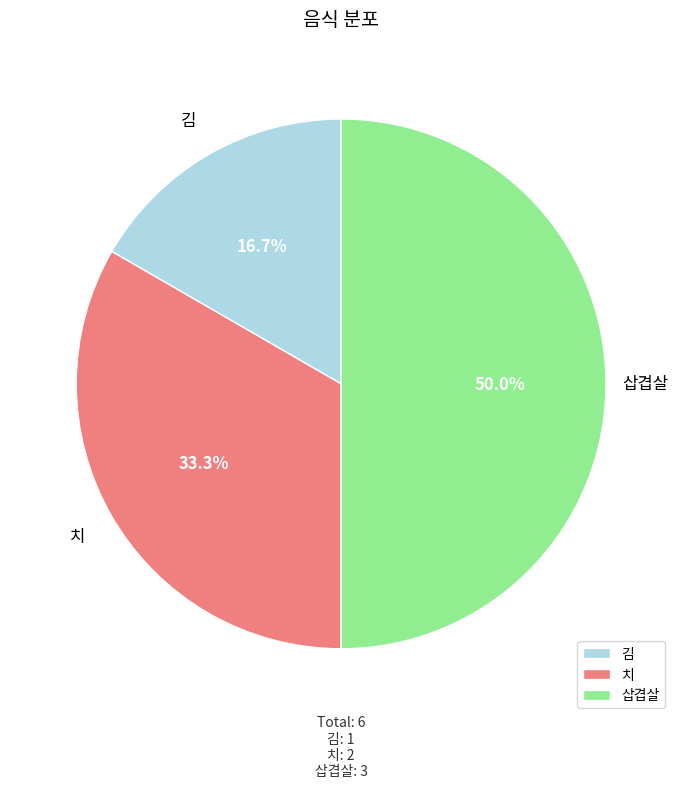

Which category has the biggest portion of the pie?

삽겹살